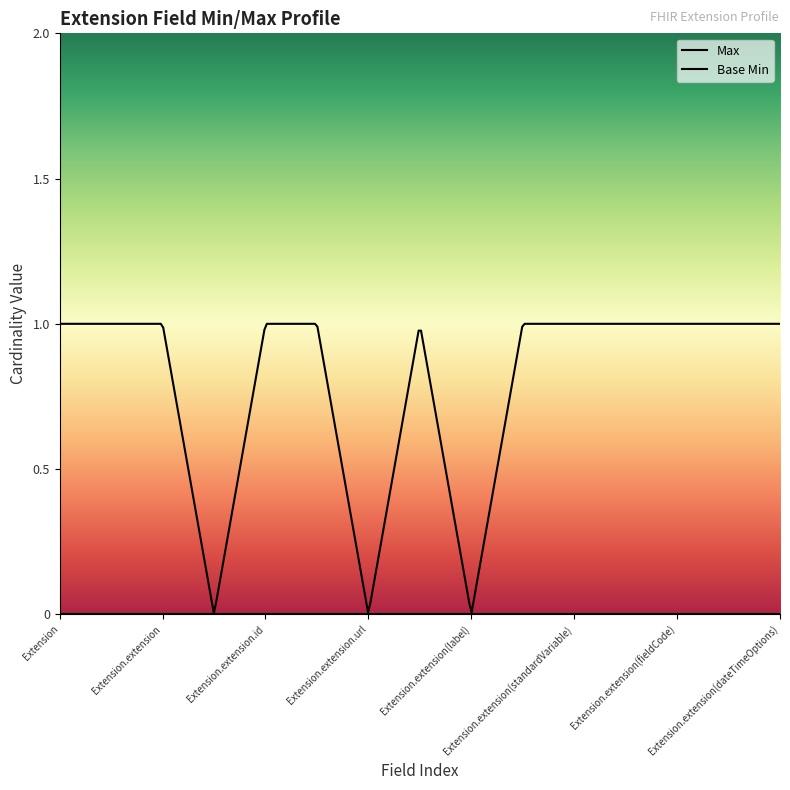

Is this an area chart (filled region under the line)?

No